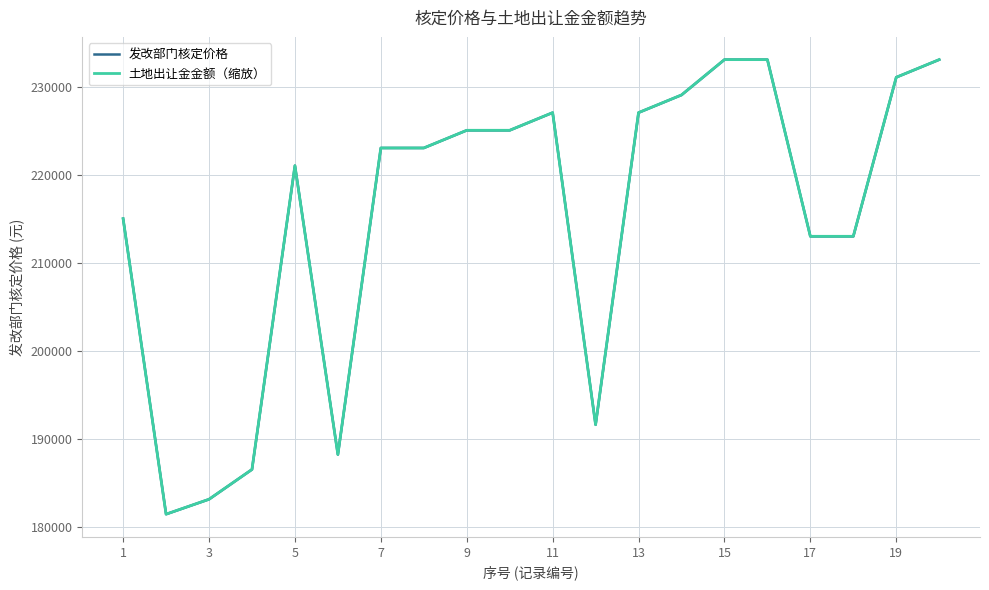

What is the highest value of the 土地出让金金额（缩放） series?

233067.3